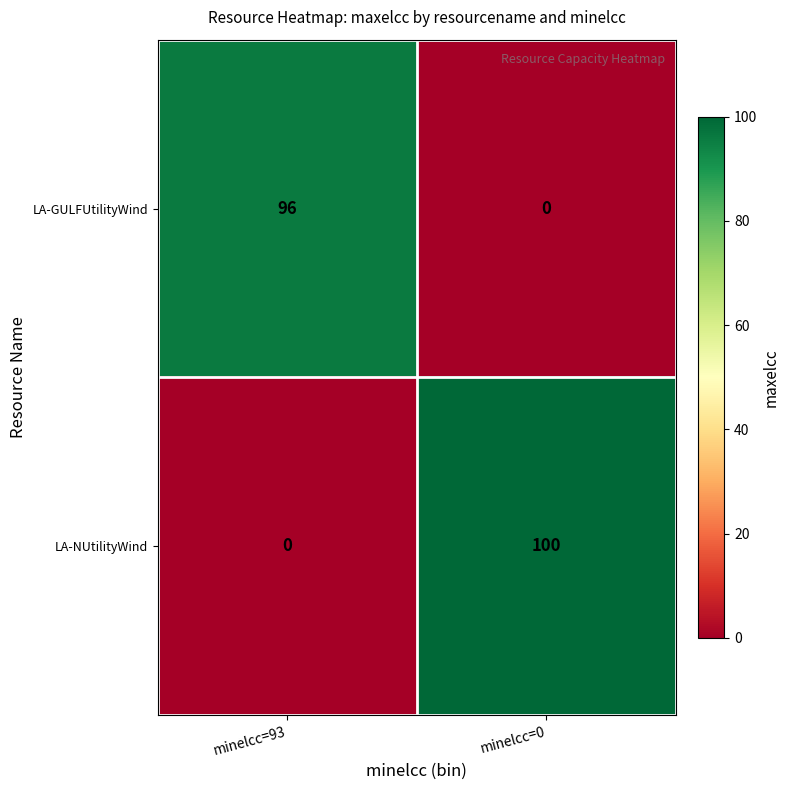

What is the sum of the LA-NUtilityWind values at minelcc=93 and minelcc=0?

100